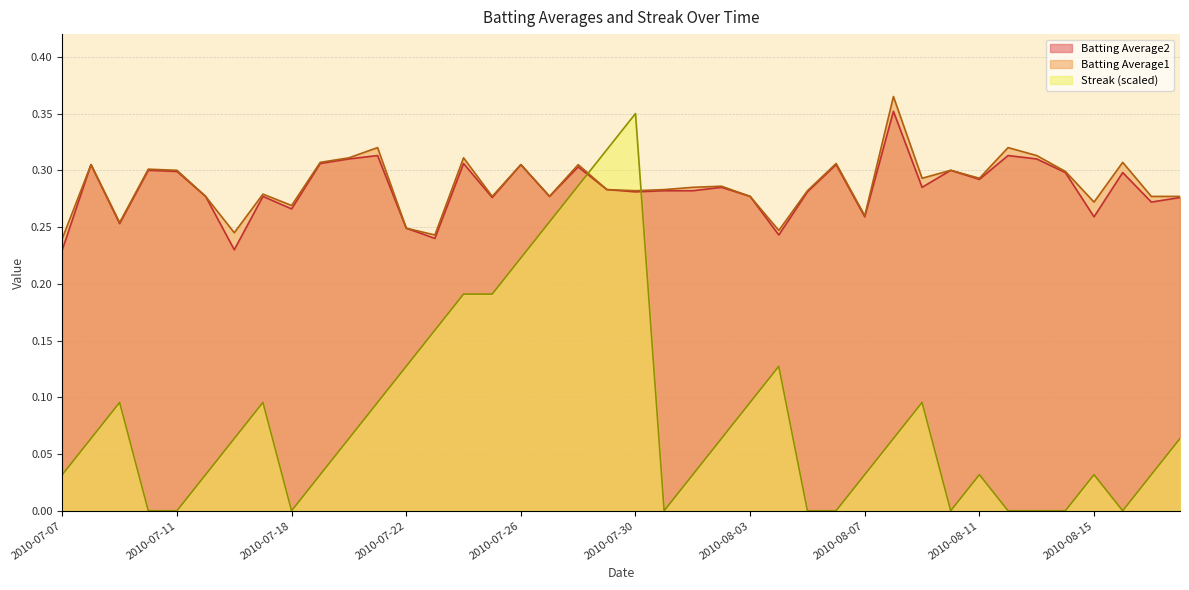

In Streak, how many points are higher than both neighbors (excluding endpoints)?

7